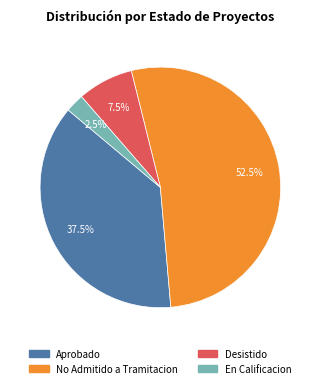

Does any single category account for the majority?

Yes